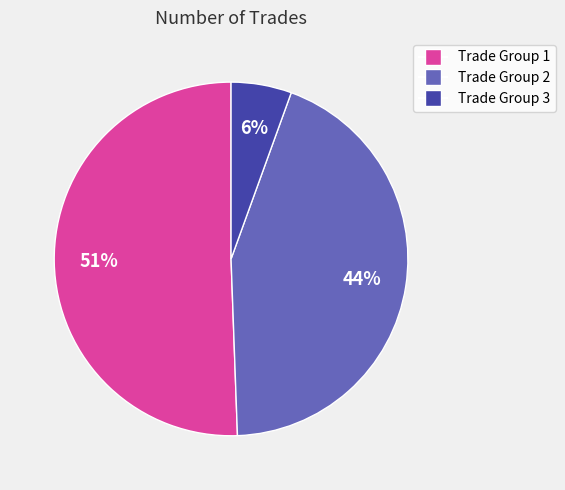

Is there any slice that represents more than half of the pie?

Yes